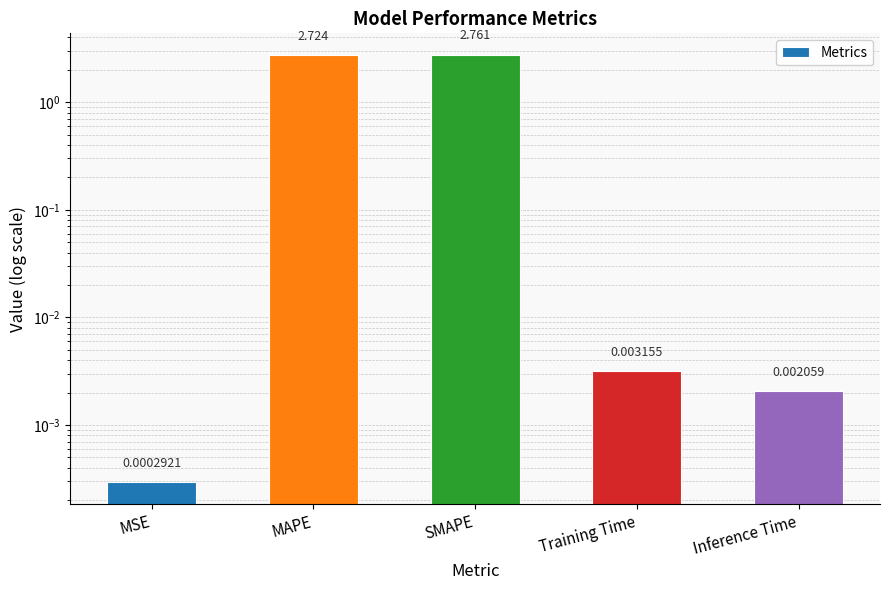

Reading right to left, list all the values displayed in this chart.

Inference Time=0.0	Training Time=0.0	SMAPE=2.8	MAPE=2.7	MSE=0.0